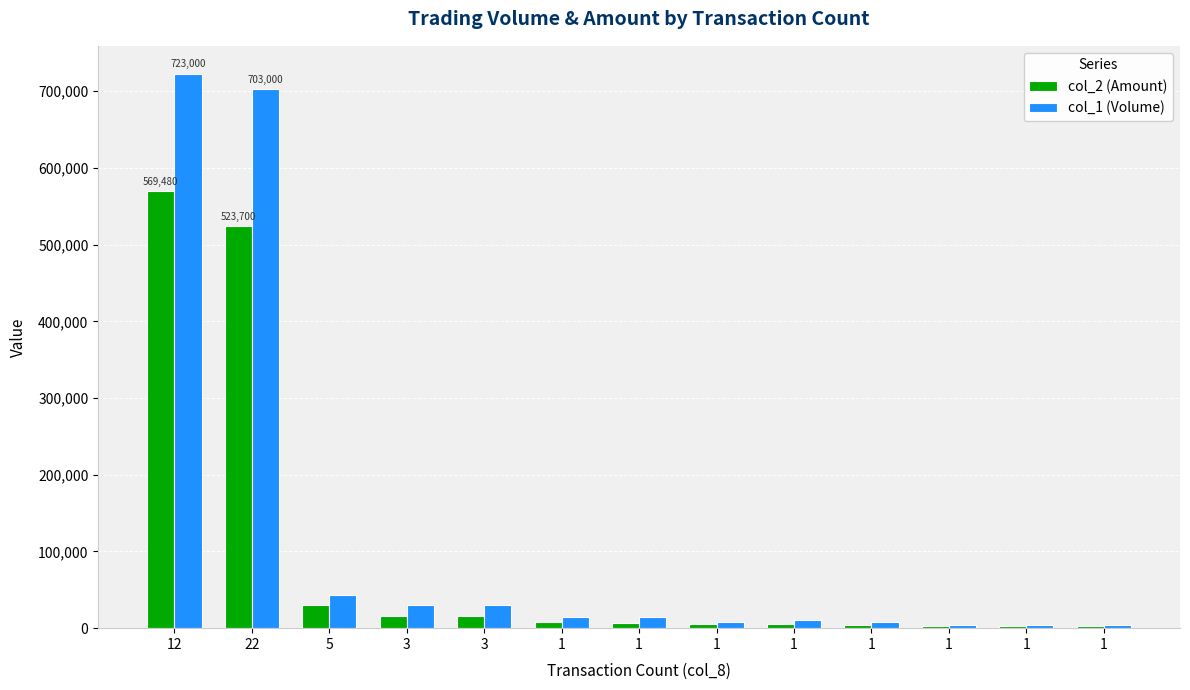

Which has a higher value, 1 or 5?

5